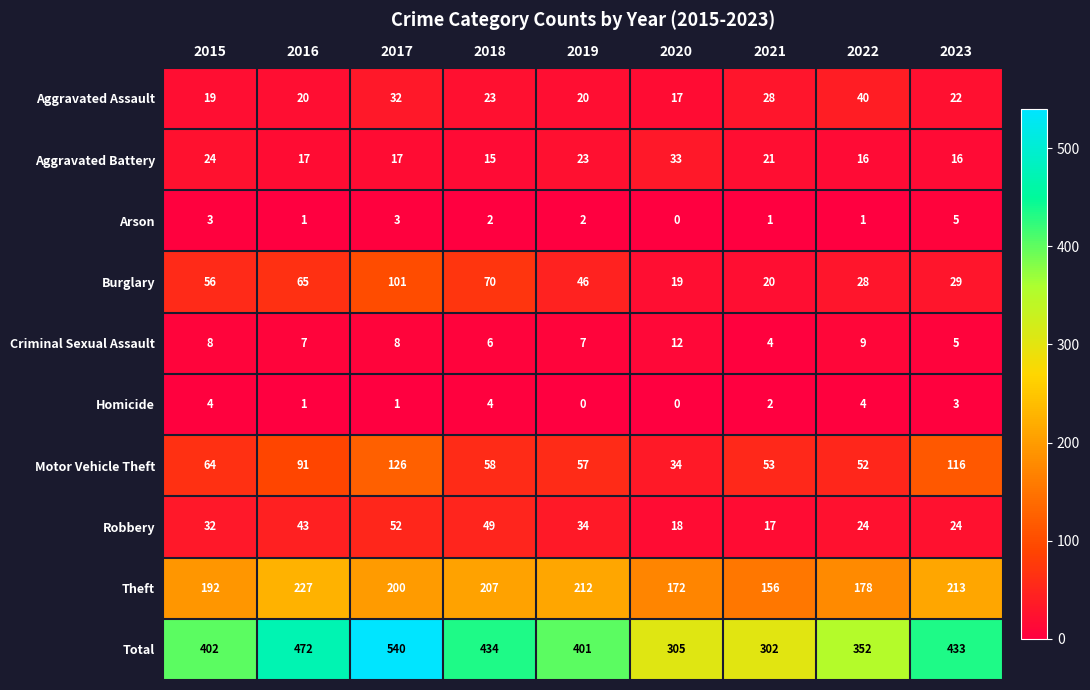

What is the difference between the second highest and minimum values in the Total series?

170